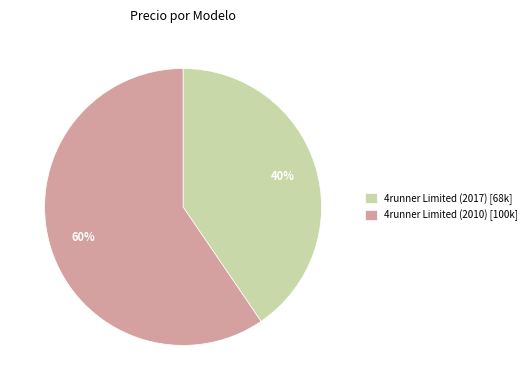

True or false: 4runner Limited (2010) accounts for 60% of the total.

True